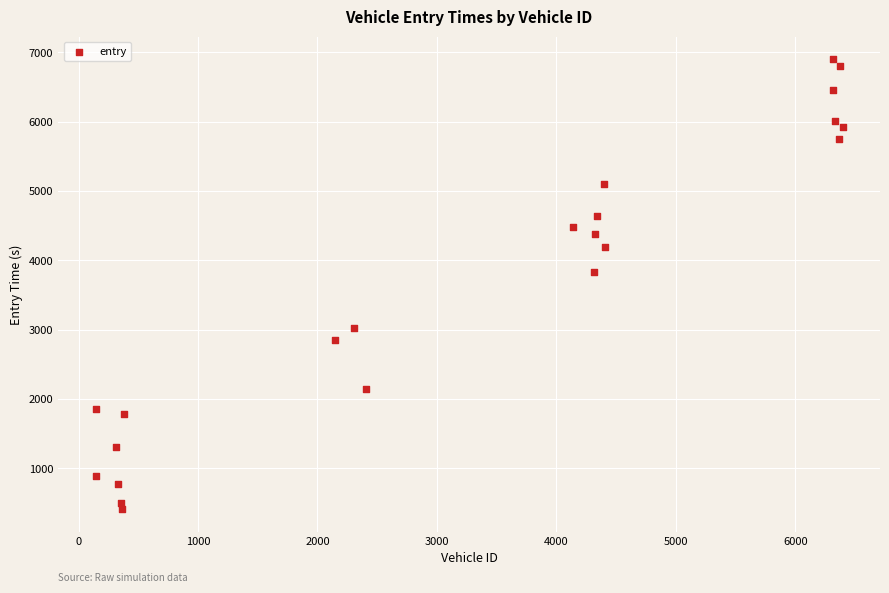

What is the range of Y values (max minus min)?

6488.3